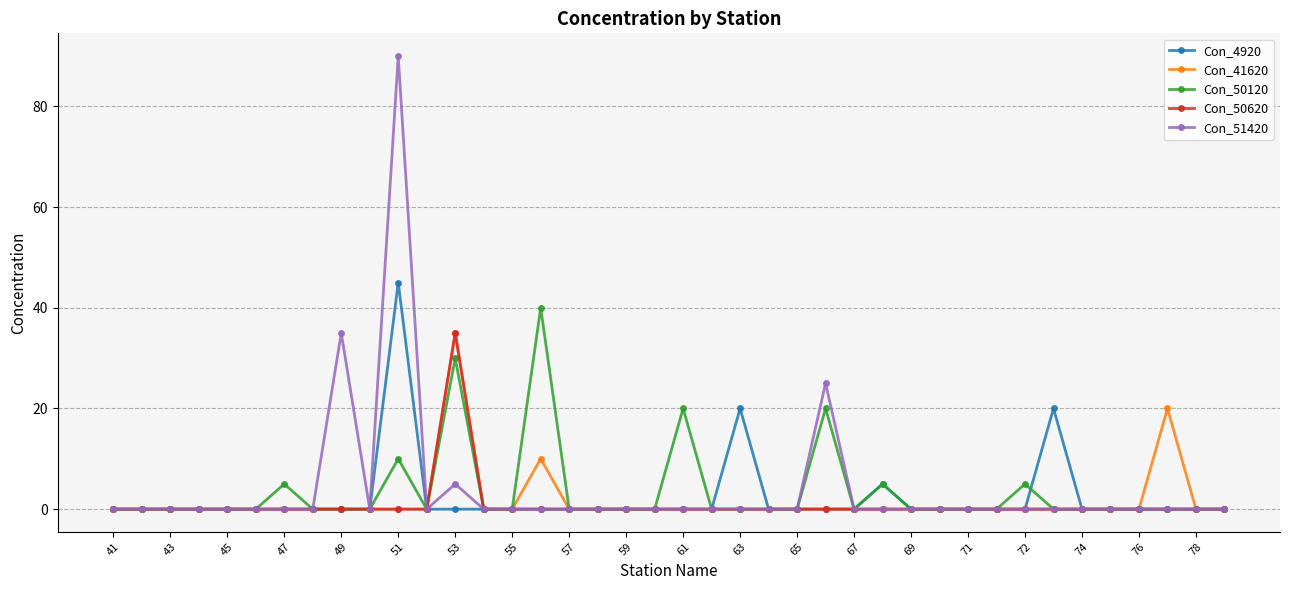

What is the maximum value for Con_50120?

40